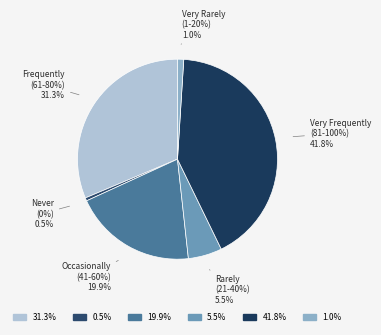

What is the total percentage of Rarely (21-40%) and Very Rarely (1-20%)?

6.5%